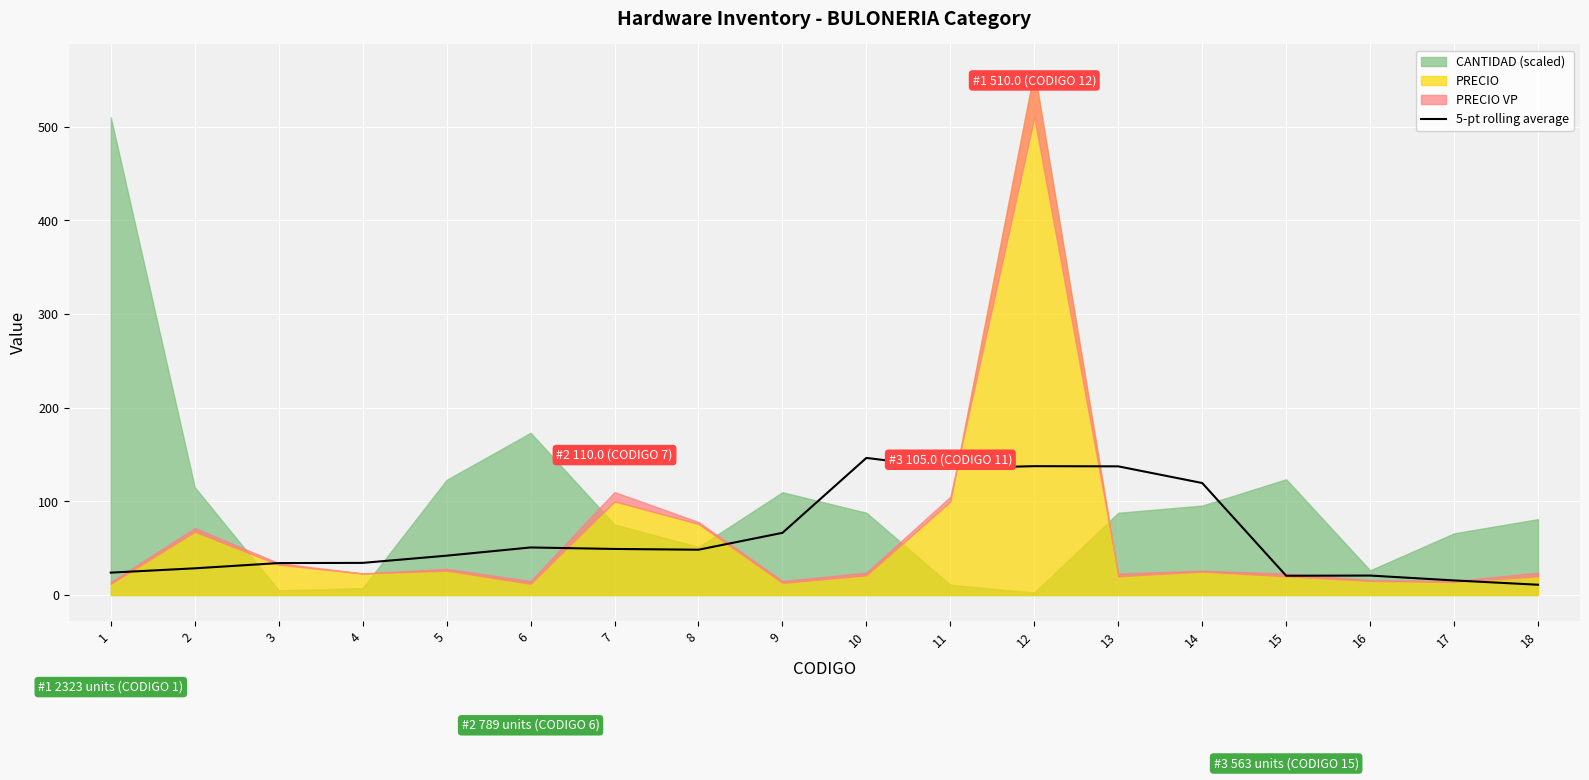

Count the number of categories in the chart.

18